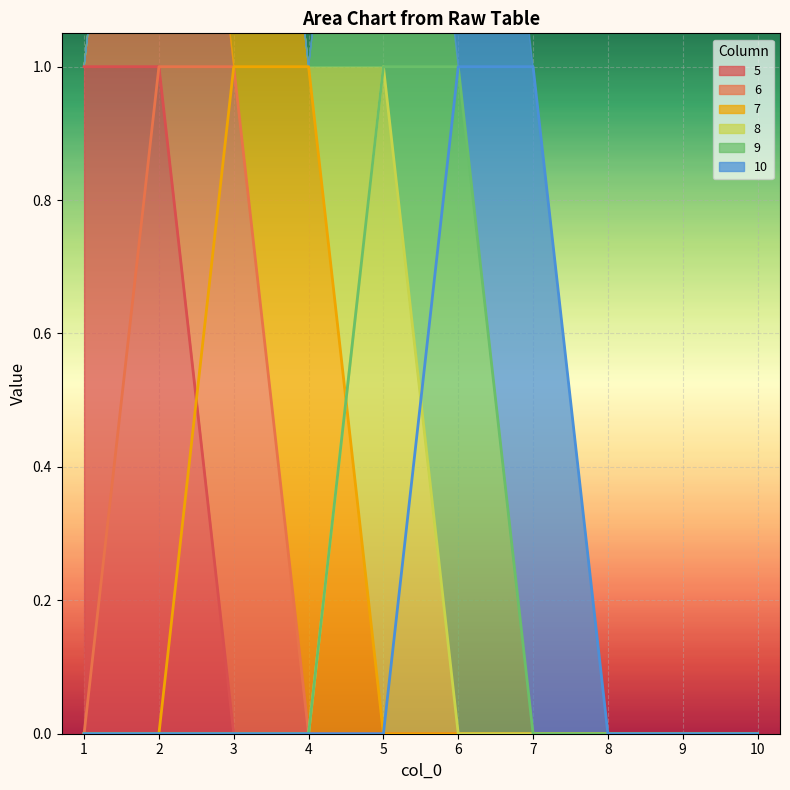

Where is 9 nearest to the value 0?

1